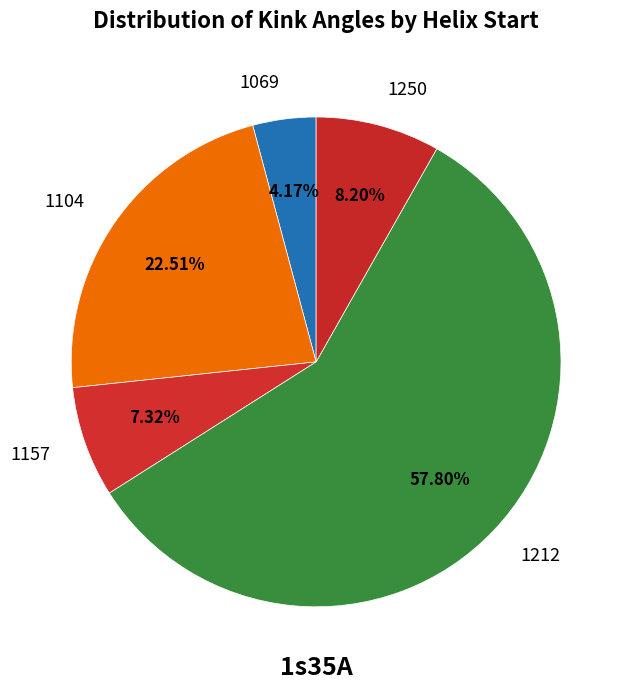

Which slice is the largest?

1212